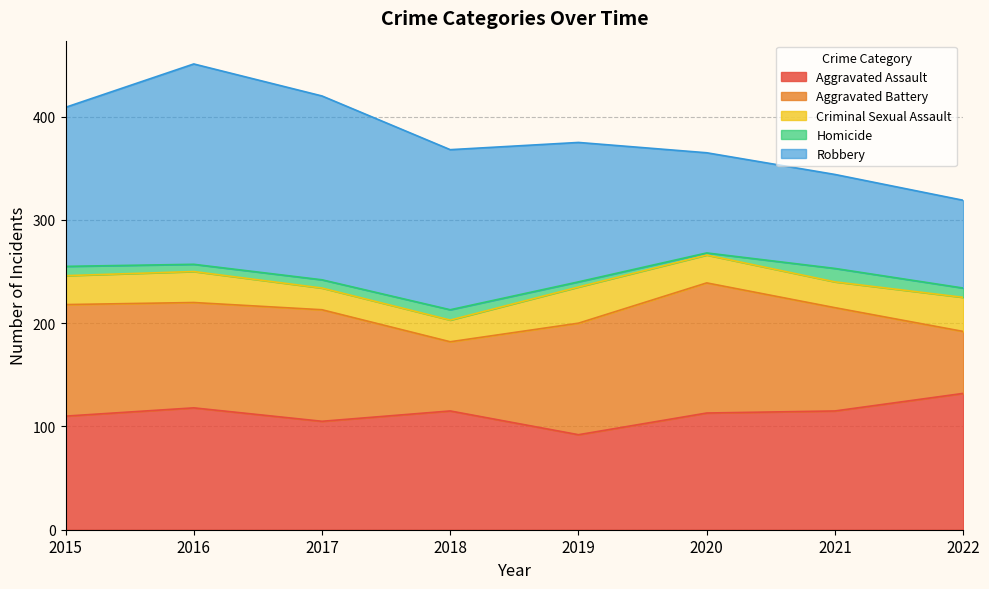

What is the value of the Robbery point at the 8th from the left?

85